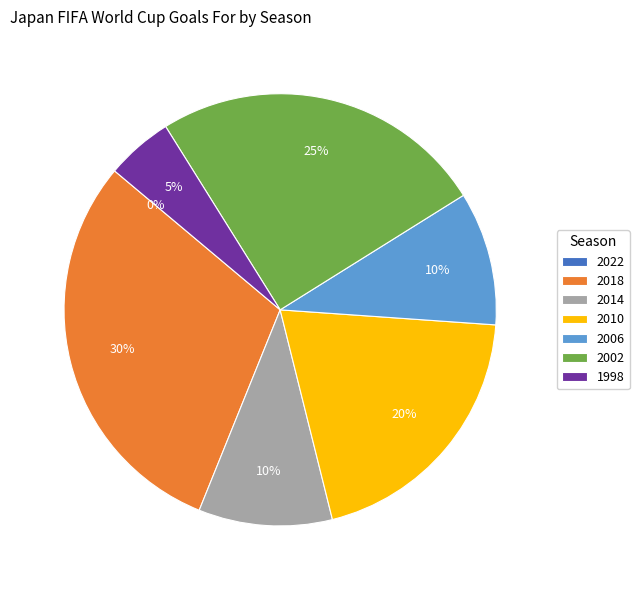

Does 2010 represent more than half of the total?

No